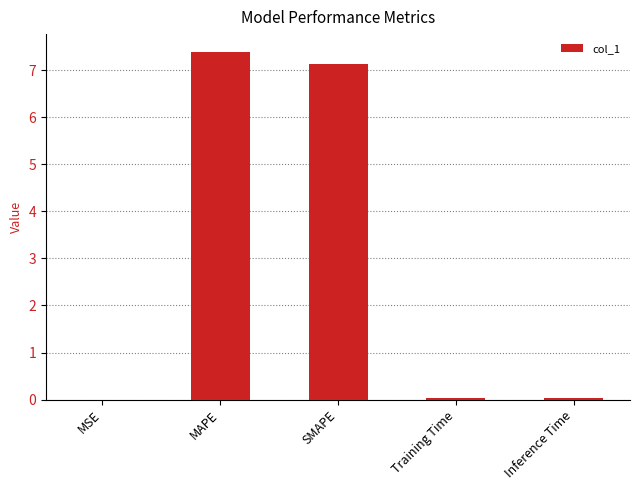

Approximately how many times larger is the value at SMAPE compared to MAPE?

1.0